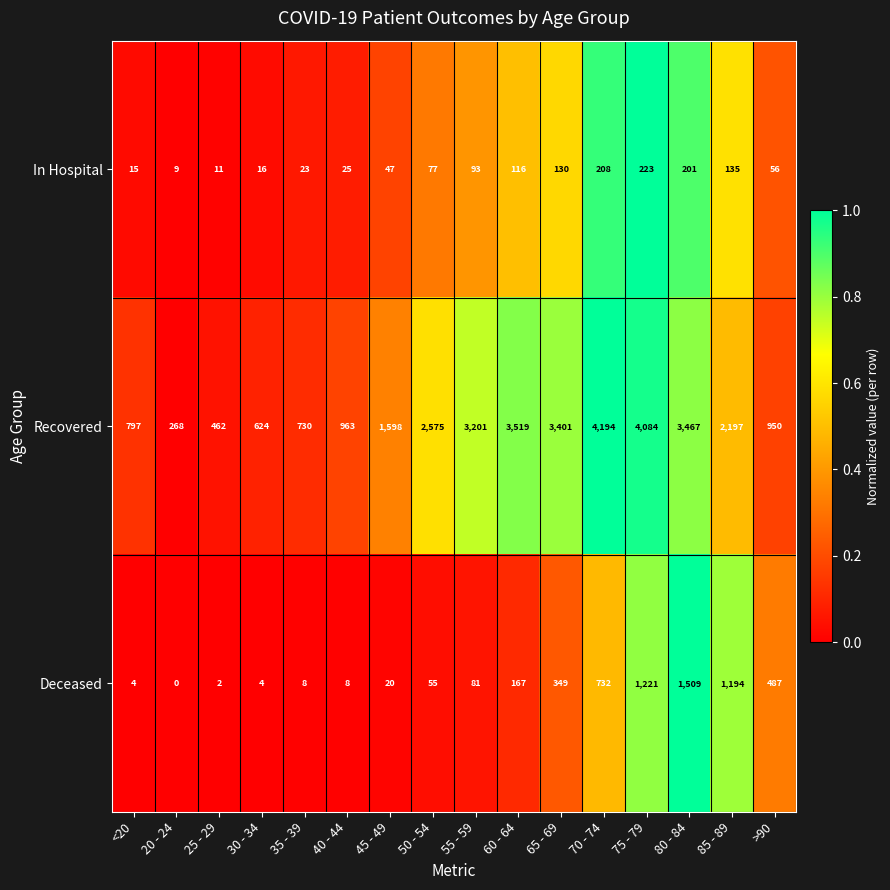

Which category has the lowest value in the Recovered series?

20 - 24